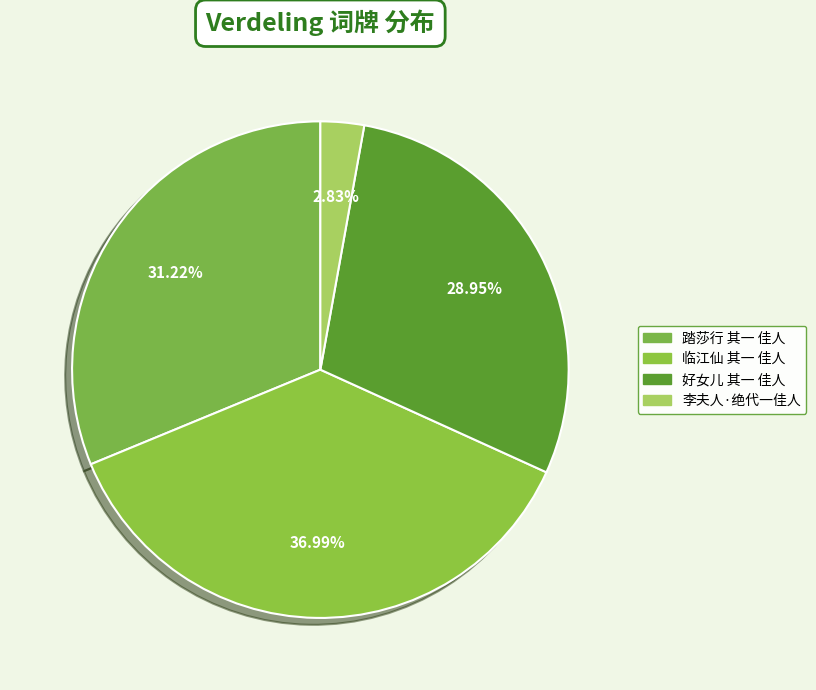

To the nearest percent, what is the combined percentage of 临江仙 其一 佳人 and 踏莎行 其一 佳人?

68%